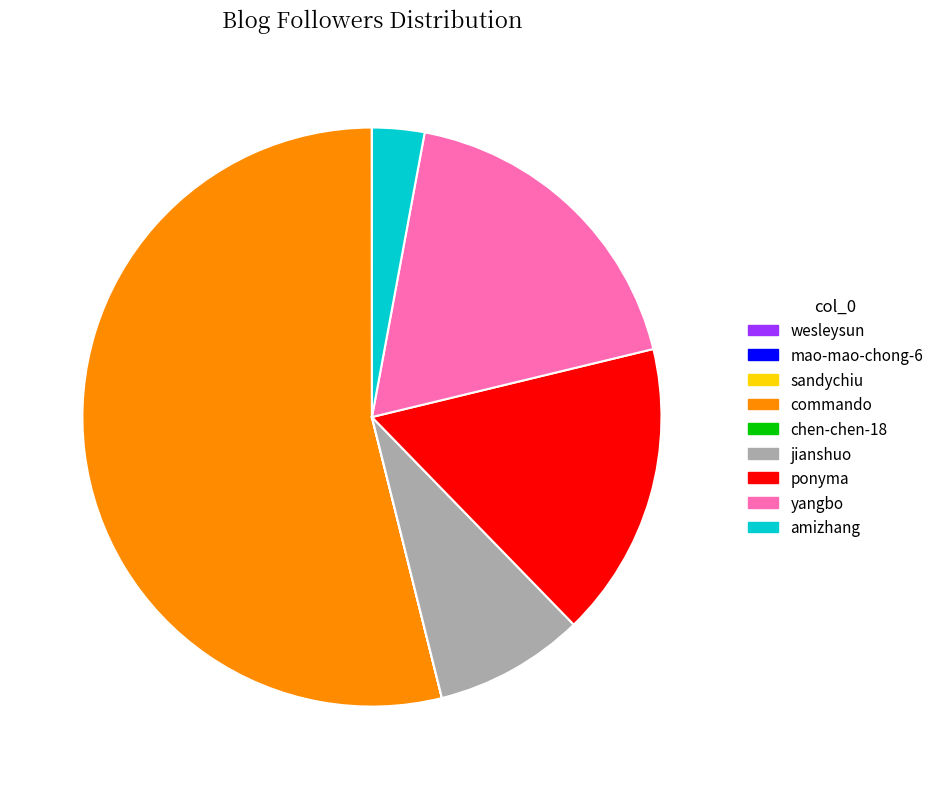

The ponyma slice represents 17% of the pie. True or false?

True